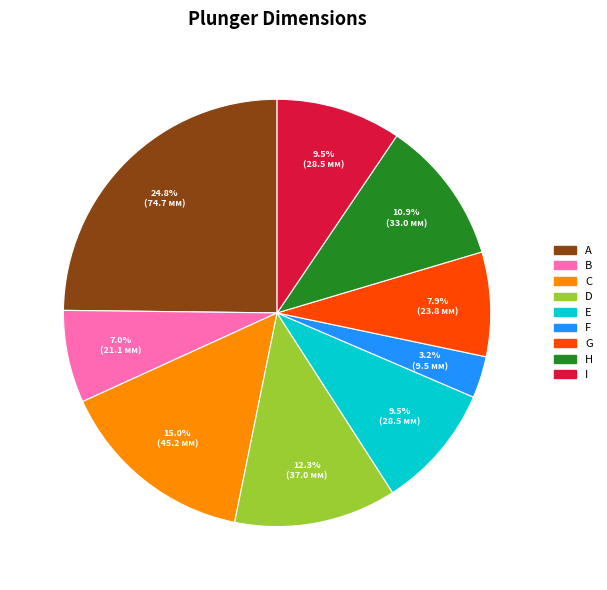

Does any single category account for the majority?

No